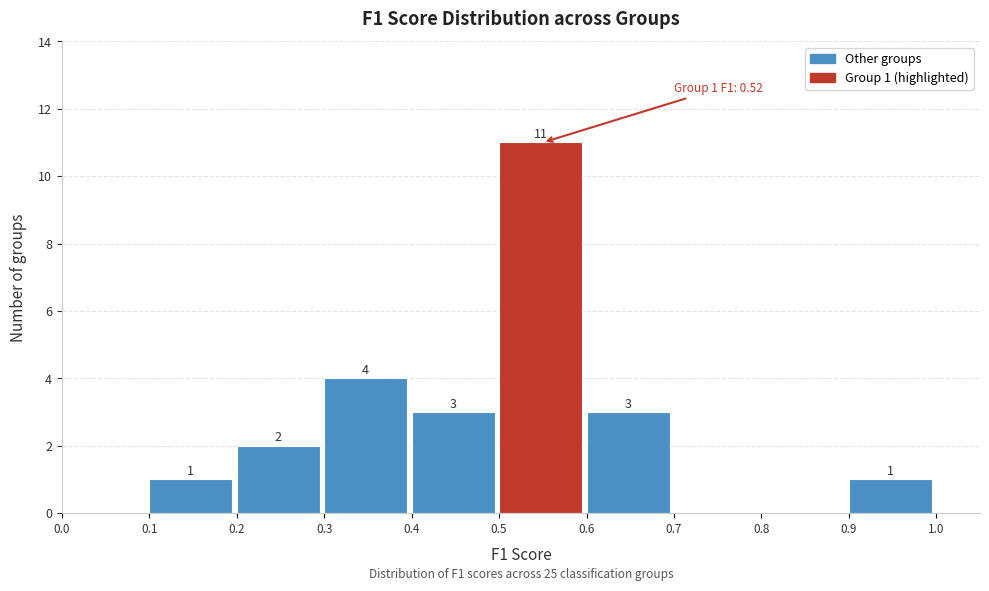

Over which range of the x-axis is the bar tallest?

0.5 to 0.6